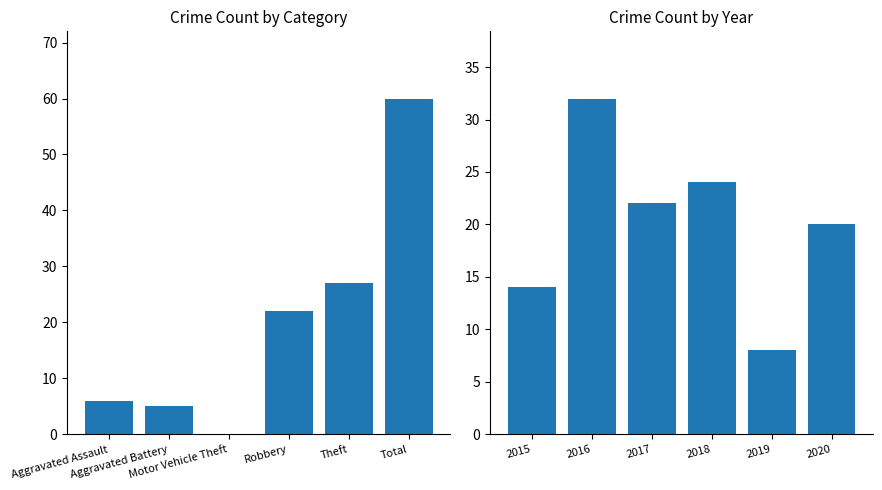

What is the average value?

20